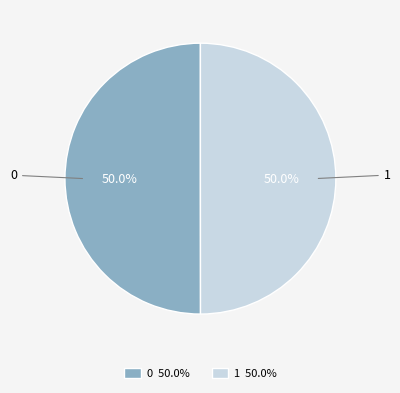

To the nearest percent, what percentage of the pie is 0?

50%